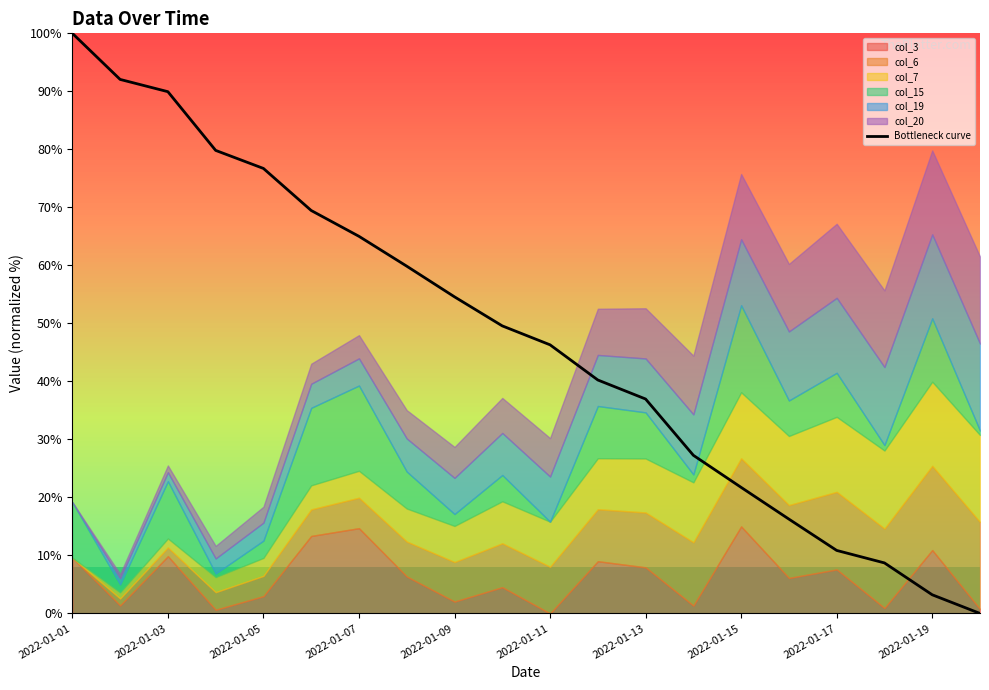

True or false: Bottleneck curve has a value of 37.0 at 2022-01-13.

True